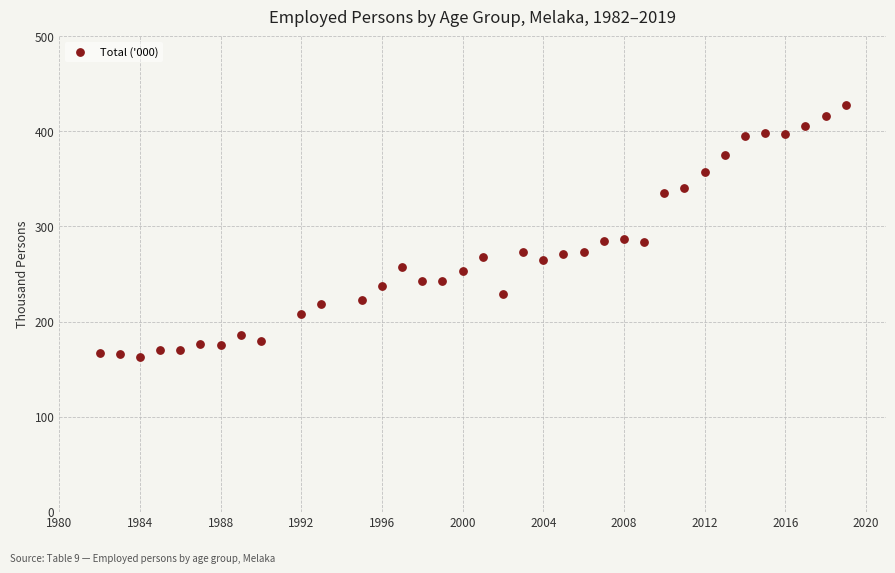

What is the range of Y values (max minus min)?

265.8